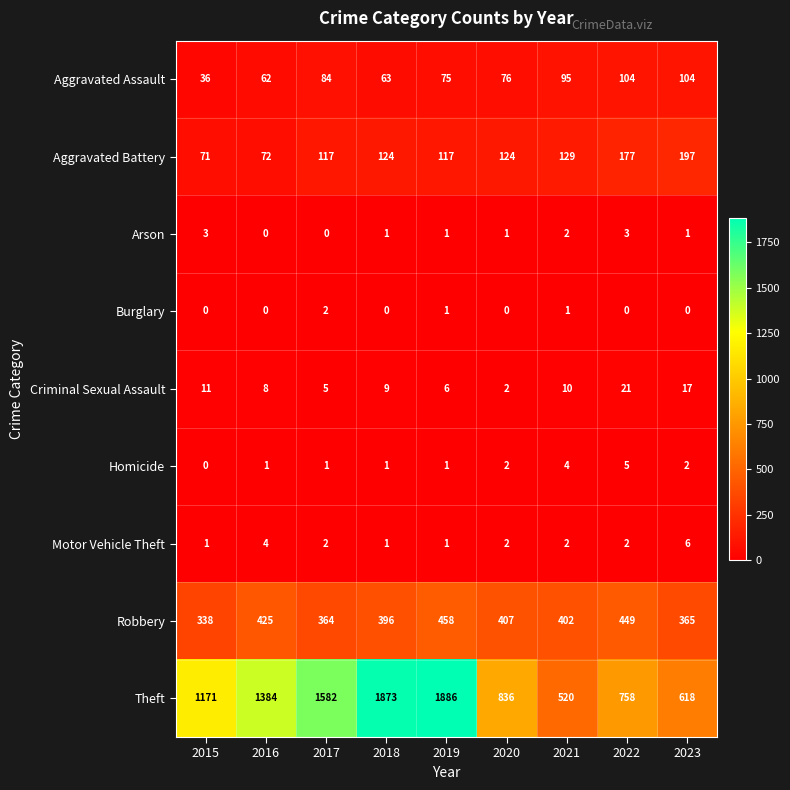

How many values in the Aggravated Assault series are below 76?

4